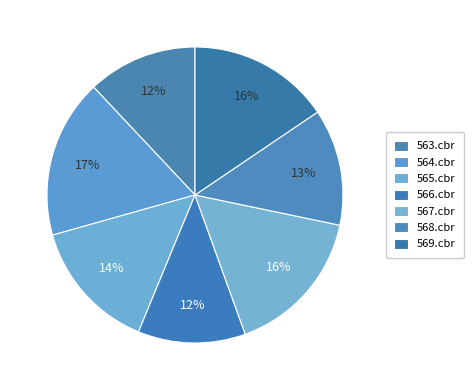

Is it true that 569.cbr is 29% of the pie?

False